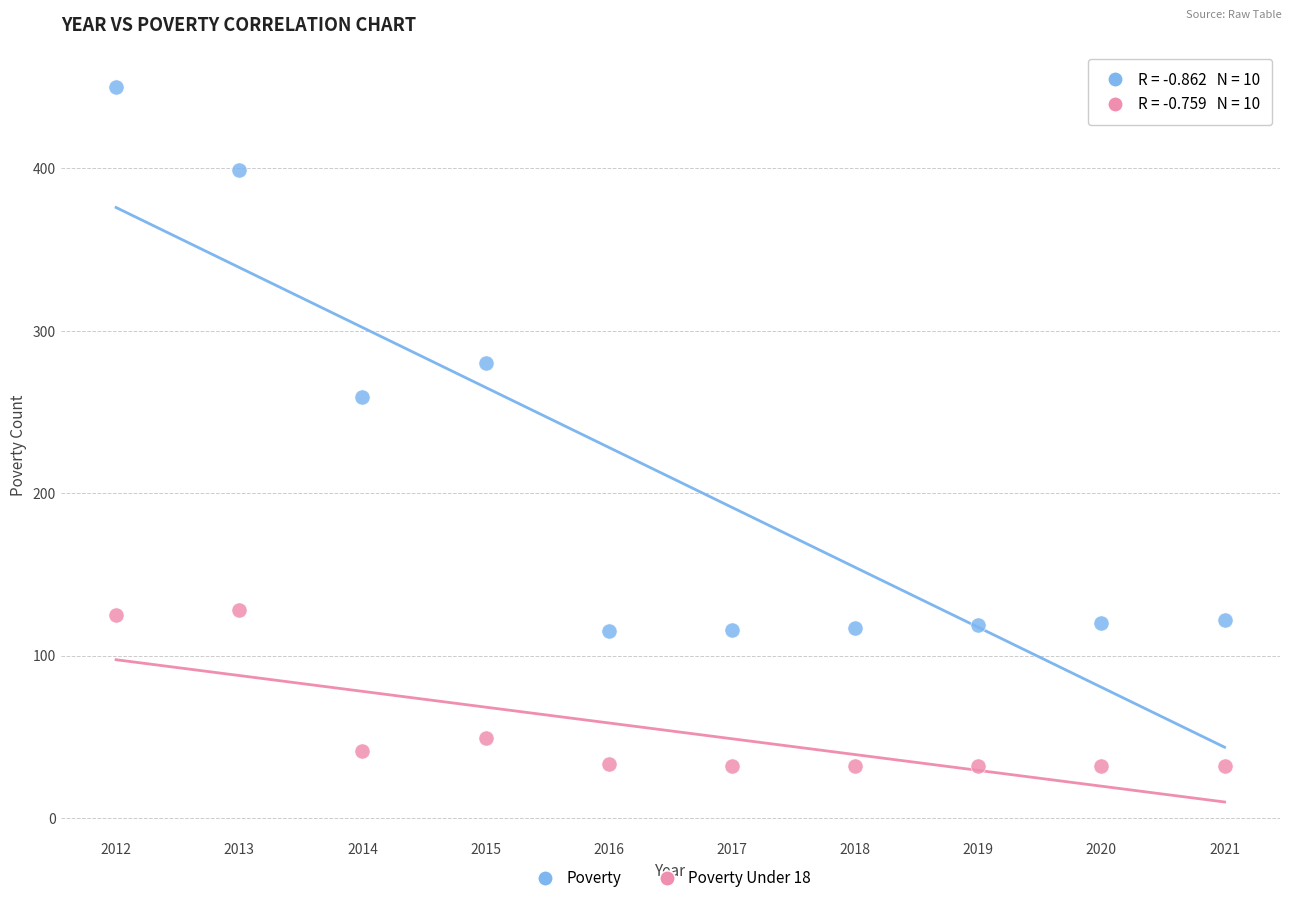

Across all series, what Y value is closest to 241?

259